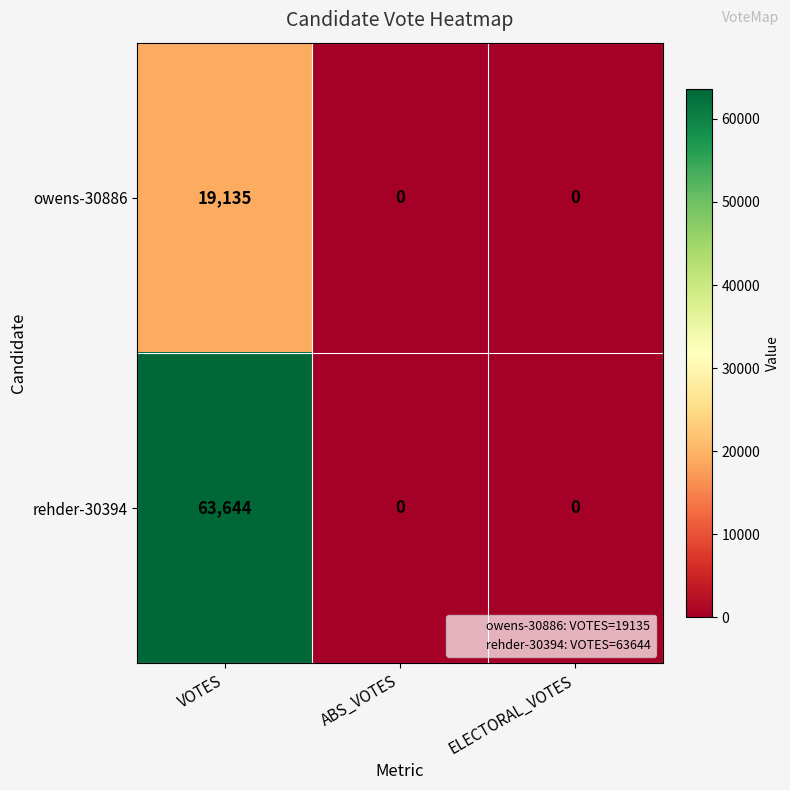

What is the difference between the maximum and minimum values in the owens-30886 series?

19135